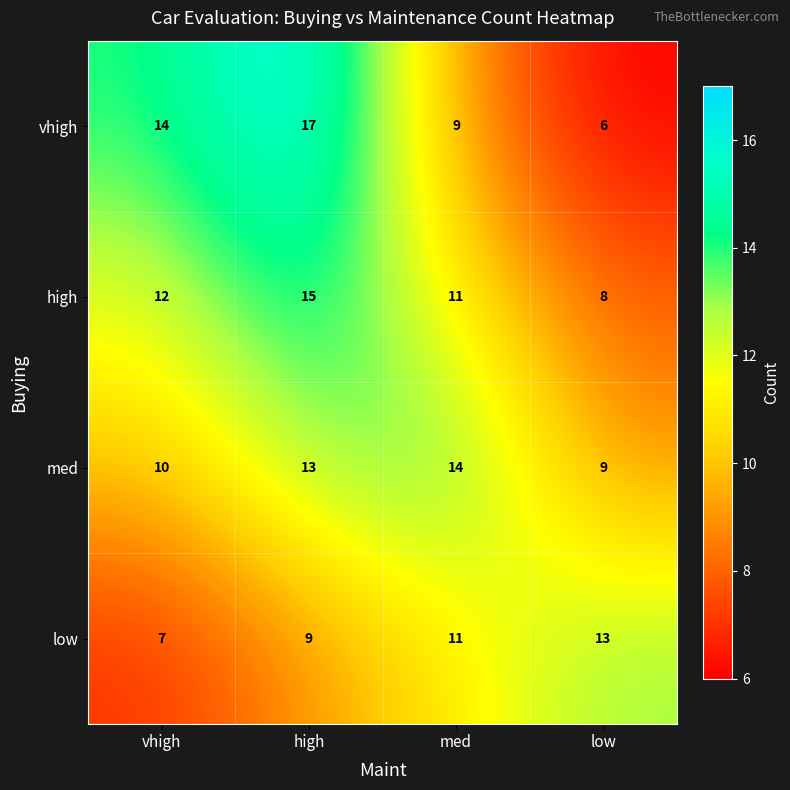

At which category is the sum across all series the highest?

high